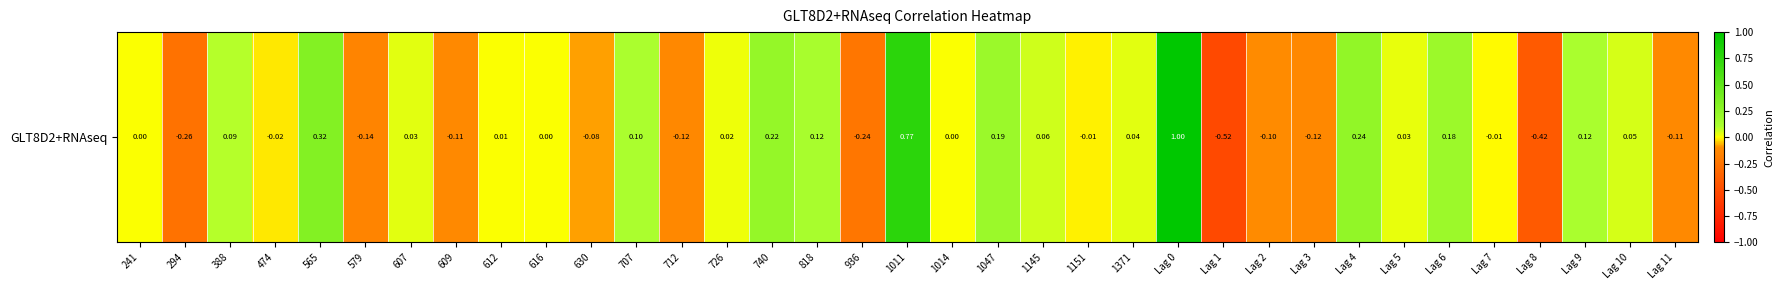

Reading left to right, extract all data points from this chart.

0.0	-0.3	0.1	-0.0	0.3	-0.1	0.0	-0.1	0.0	0.0	-0.1	0.1	-0.1	0.0	0.2	0.1	-0.2	0.8	0.0	0.2	0.1	-0.0	0.0	1.0	-0.5	-0.1	-0.1	0.2	0.0	0.2	-0.0	-0.4	0.1	0.0	-0.1